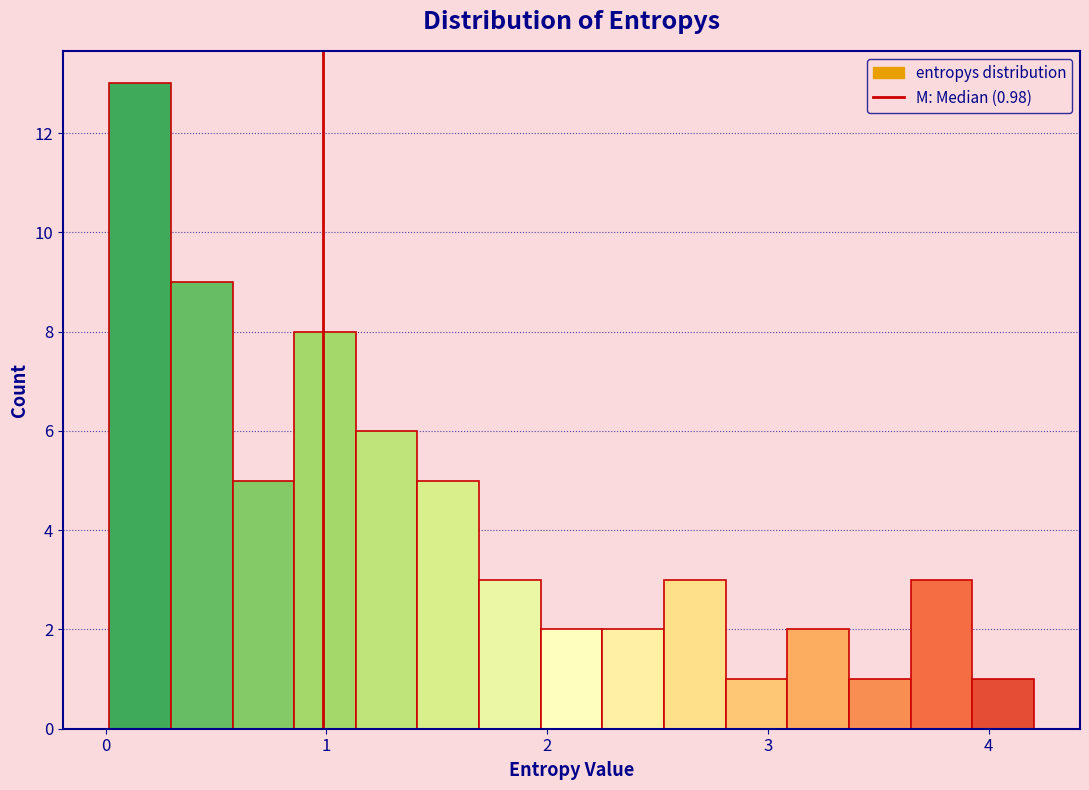

Read against the x-axis, roughly where is the centre of the tallest bar?

0.2